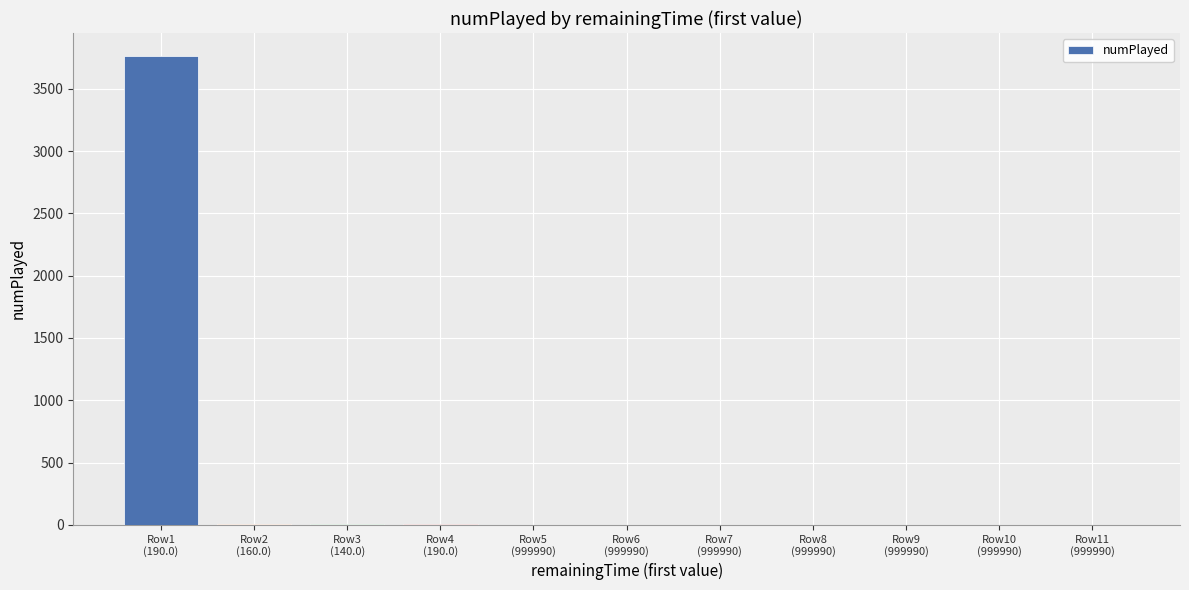

What is the greatest value displayed?

3759